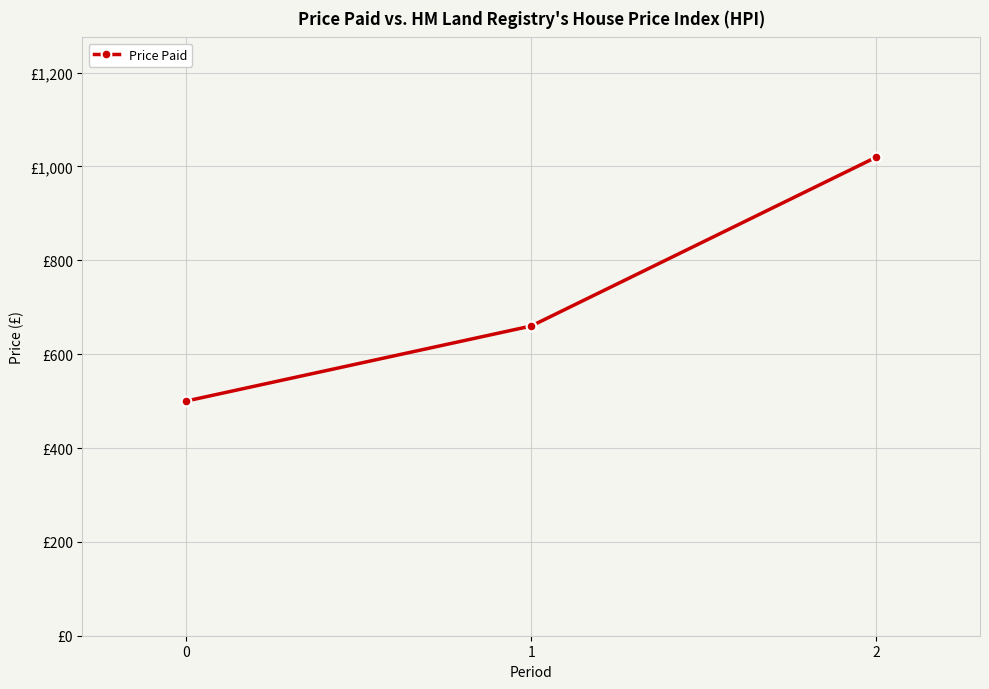

Rank the categories by value from highest to lowest.

2, 1, 0